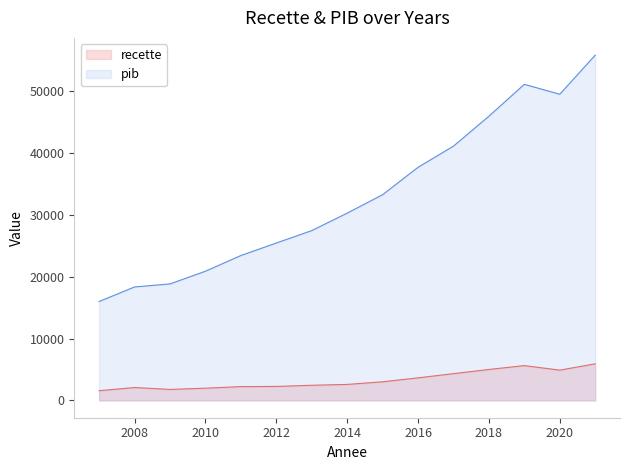

What is the difference between the pib values at 2019 and 2015?

17819.0